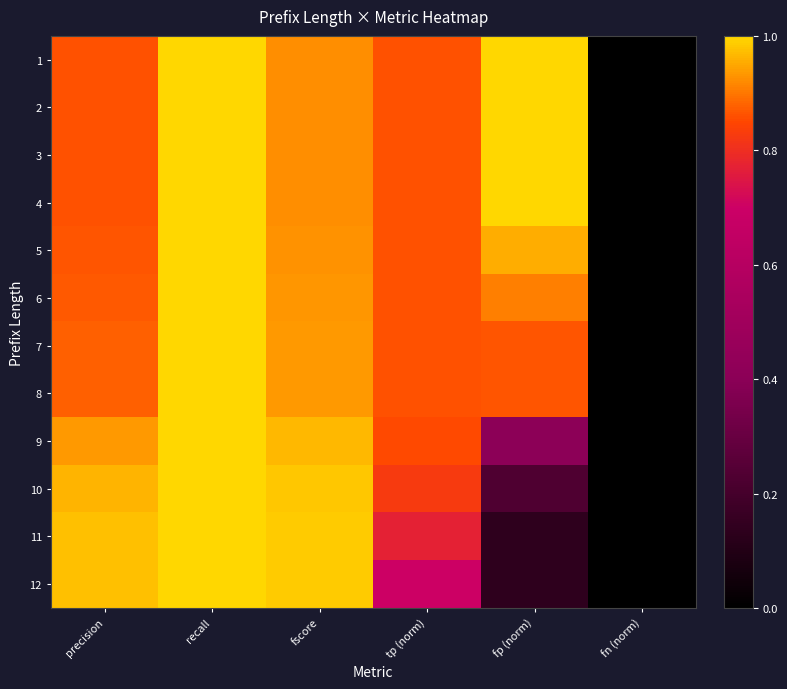

Rank the series at fn (norm) from highest to lowest value.

1, 2, 3, 4, 5, 6, 7, 8, 9, 10, 11, 12